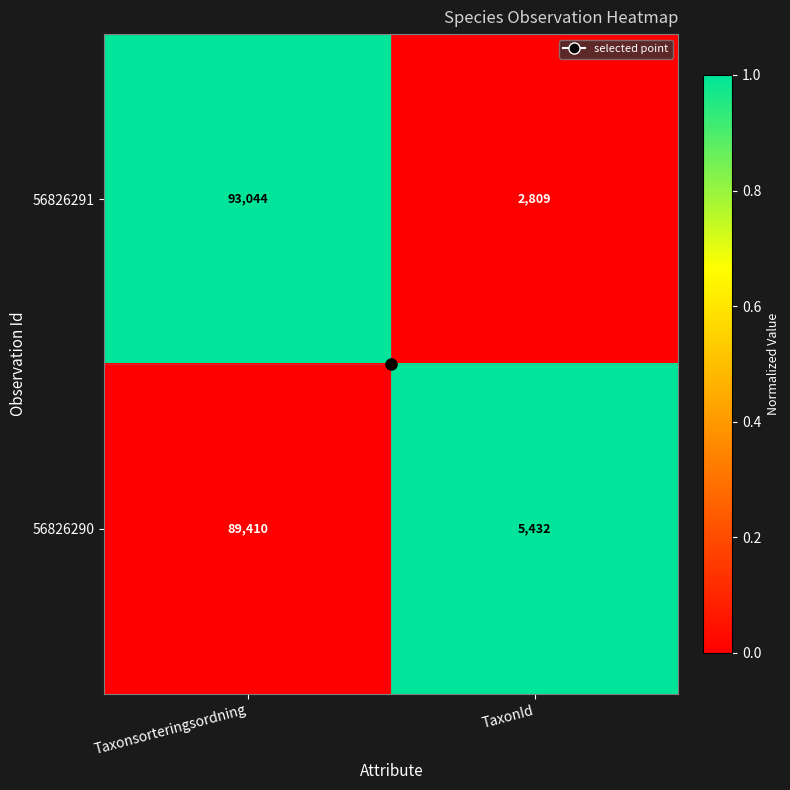

What is the sum of all 56826291 values?

95853